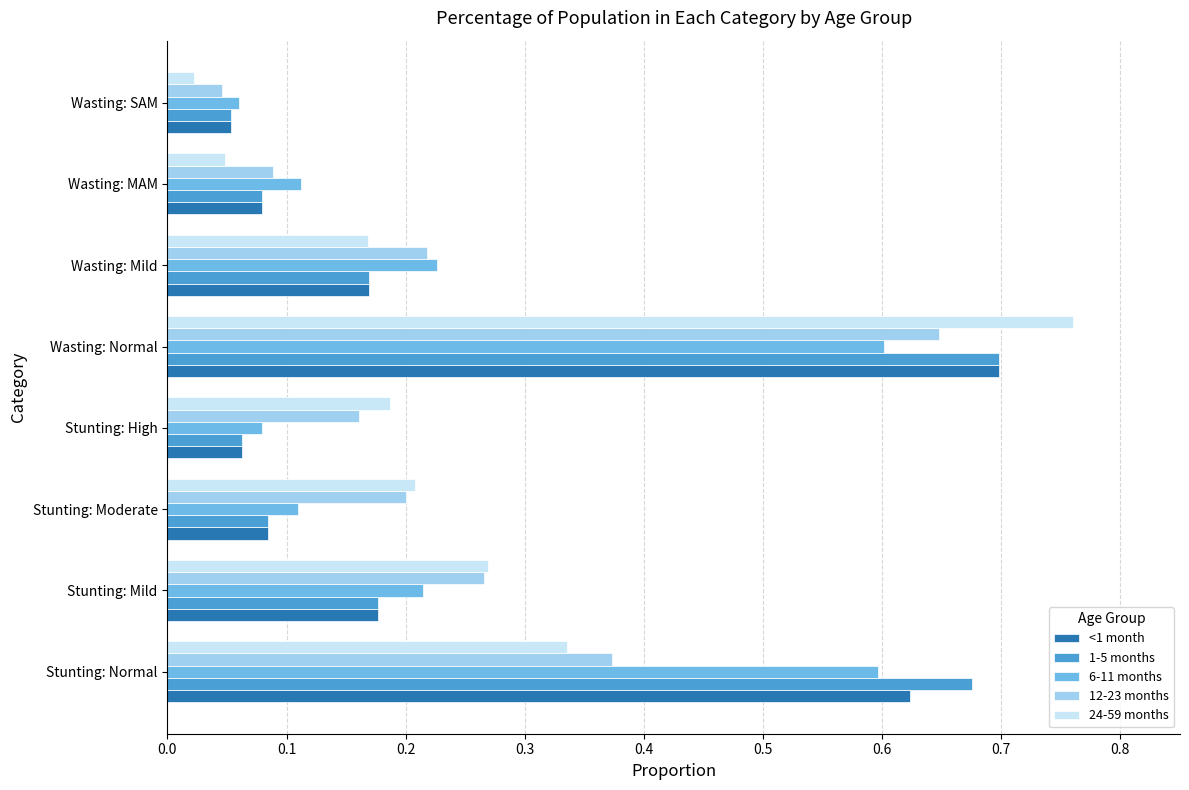

At which label is <1 month closest to 0?

Wasting: SAM